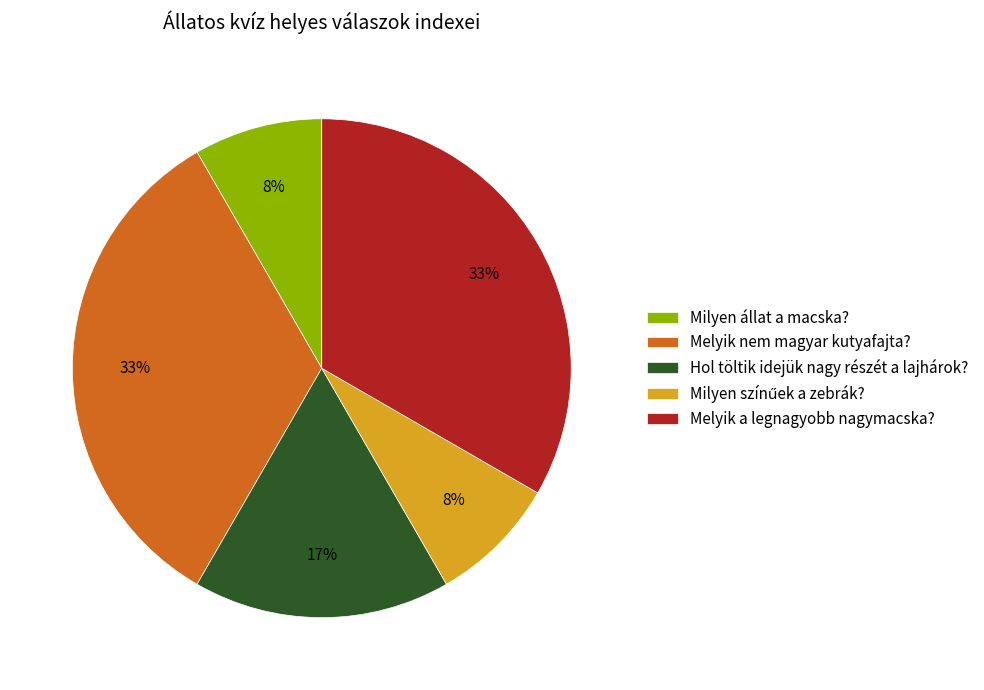

What percentage is the Hol töltik idejük nagy részét a lajhárok? slice, to the nearest percent?

17%